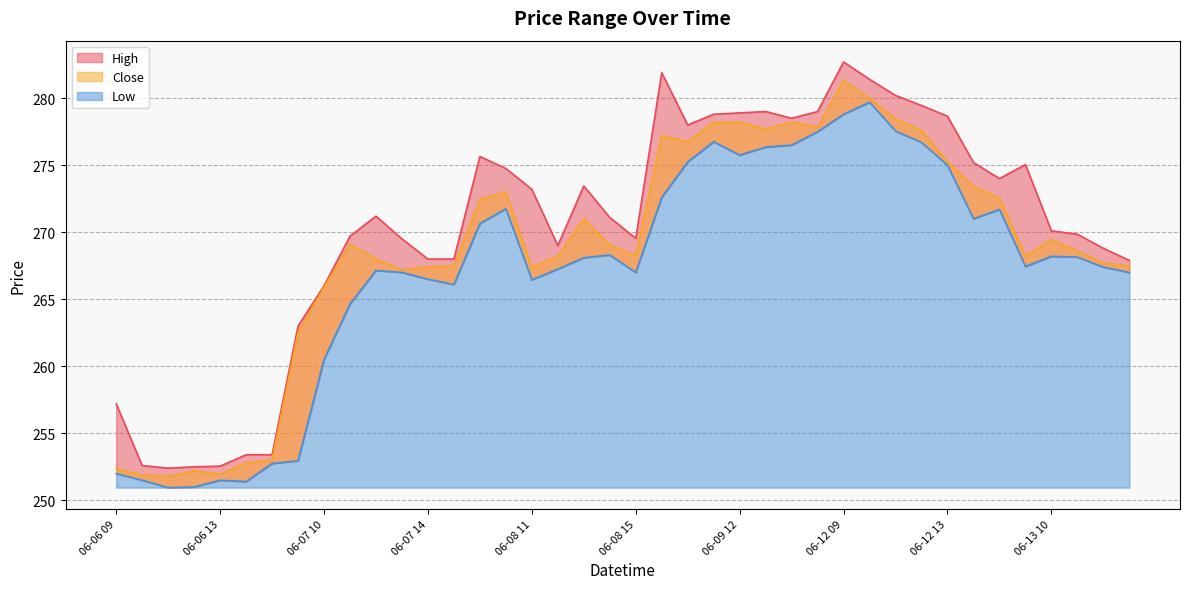

What is the difference between the second highest and second lowest values in the Low series?

27.8